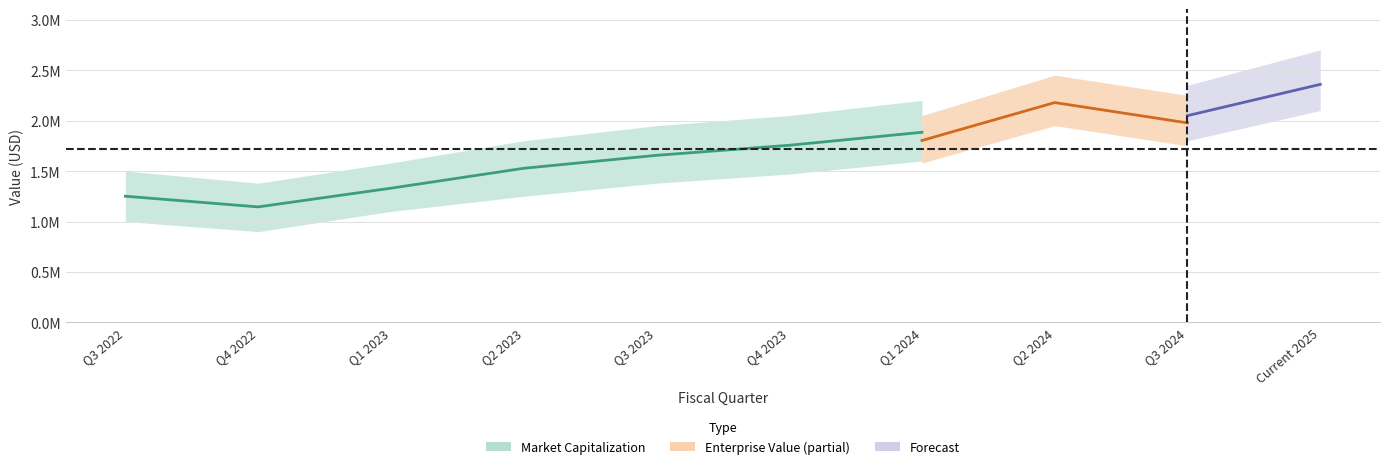

At which category does the chart reach its minimum across all series?

Q4 2022